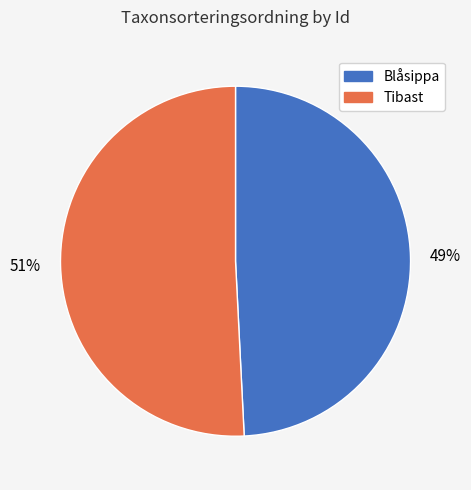

Which has a higher value, Tibast or Blåsippa?

Tibast